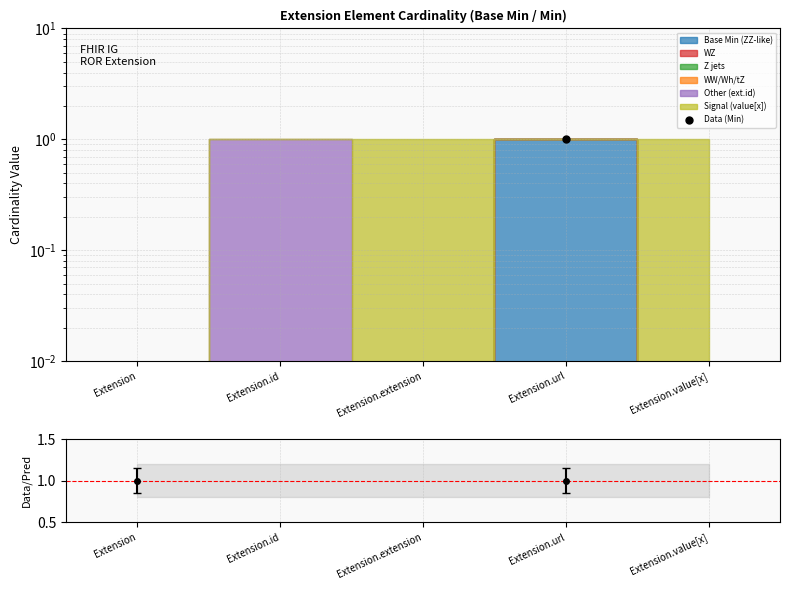

Where is the first local maximum?

Extension.url